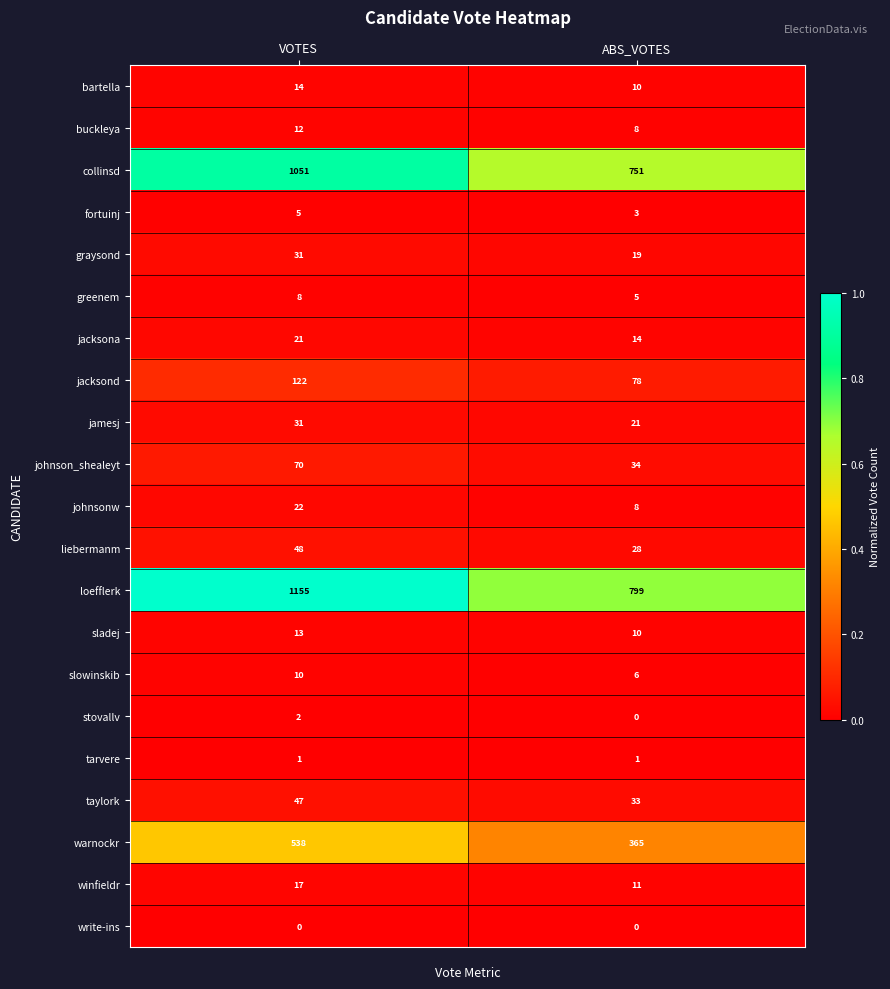

Rank the categories by liebermanm value from lowest to highest.

ABS_VOTES, VOTES